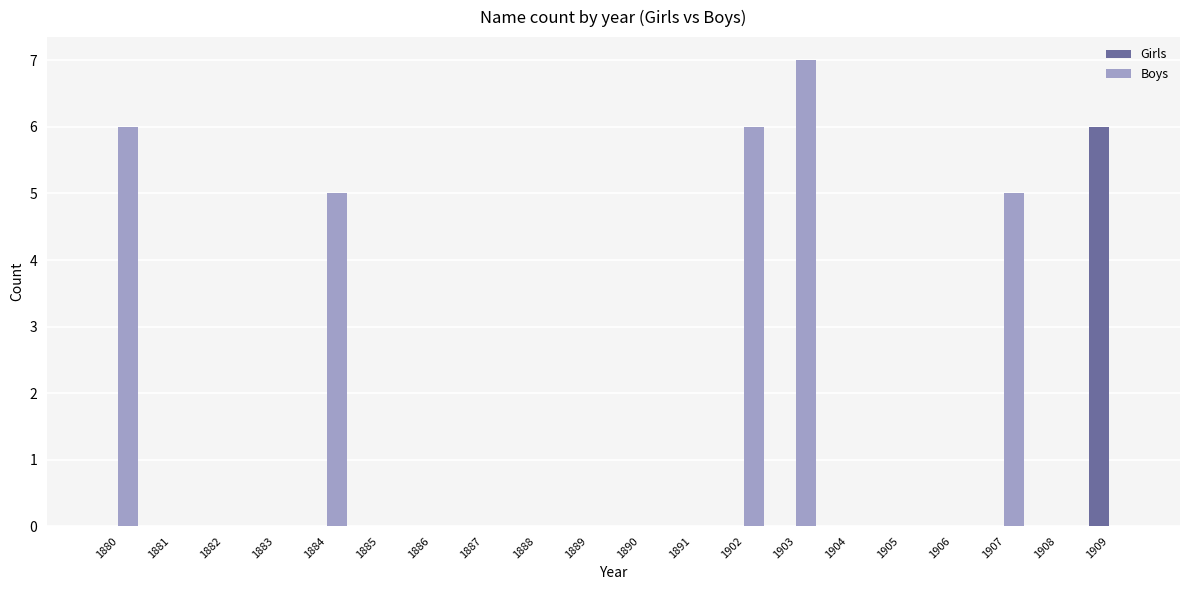

Which label corresponds to the largest value in the chart?

1903